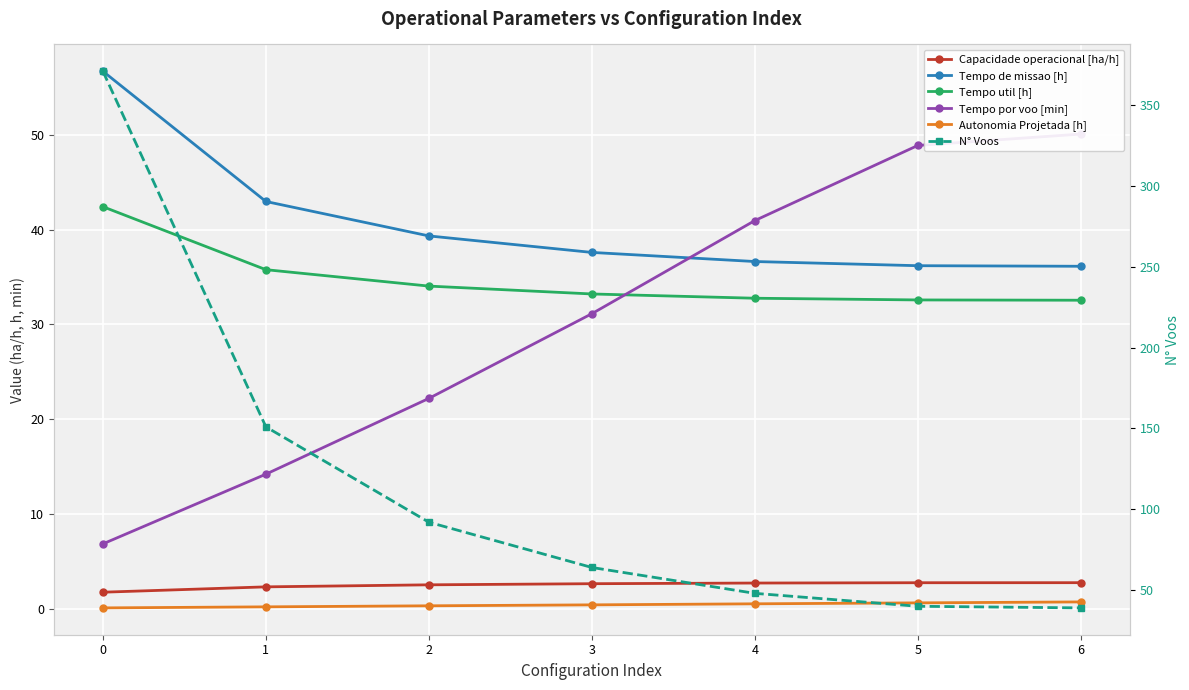

True or false: Tempo util [h] has a value of 8.0 at 3.

False